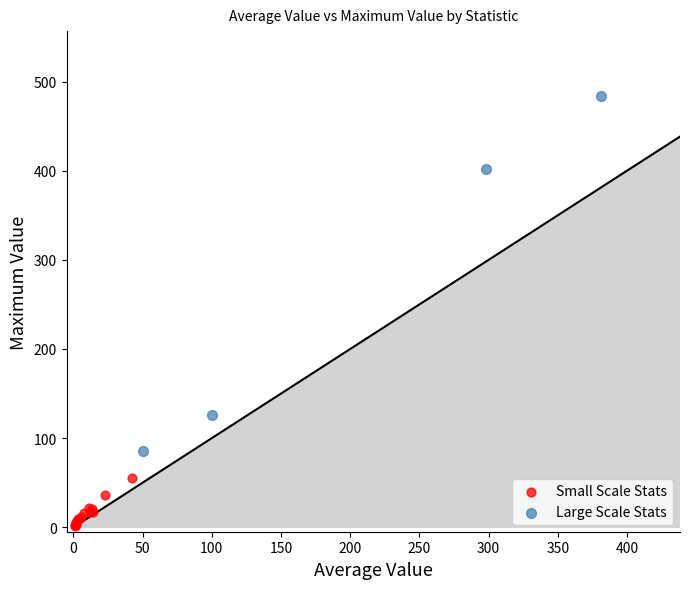

What are all the series names shown in the legend?

Small Scale Stats, Large Scale Stats